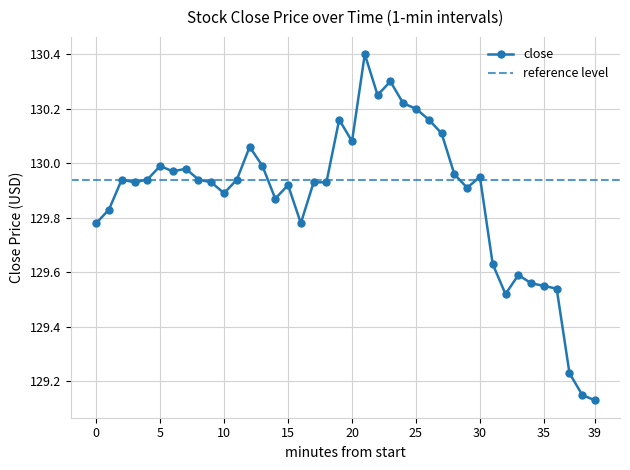

What is the difference between the values at 19 and 20?

0.1